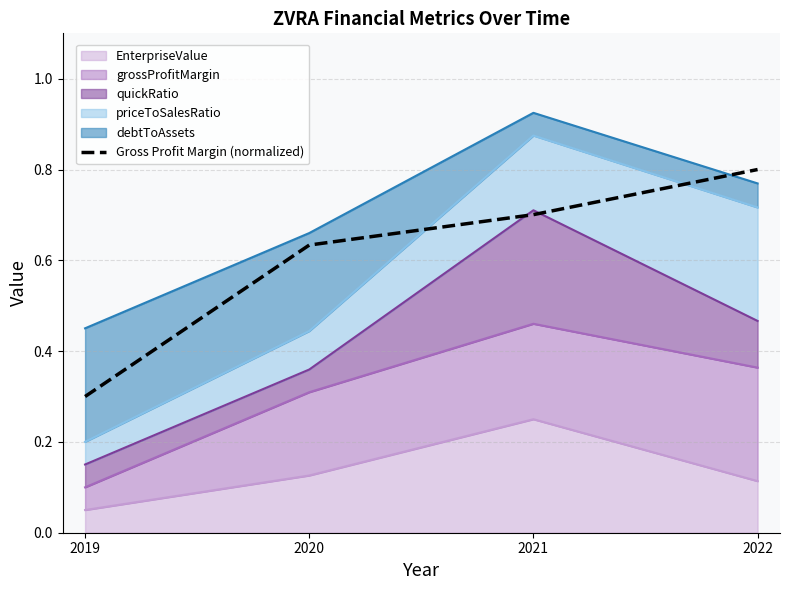

What is the difference between the values at 2020 and 2019?

0.3